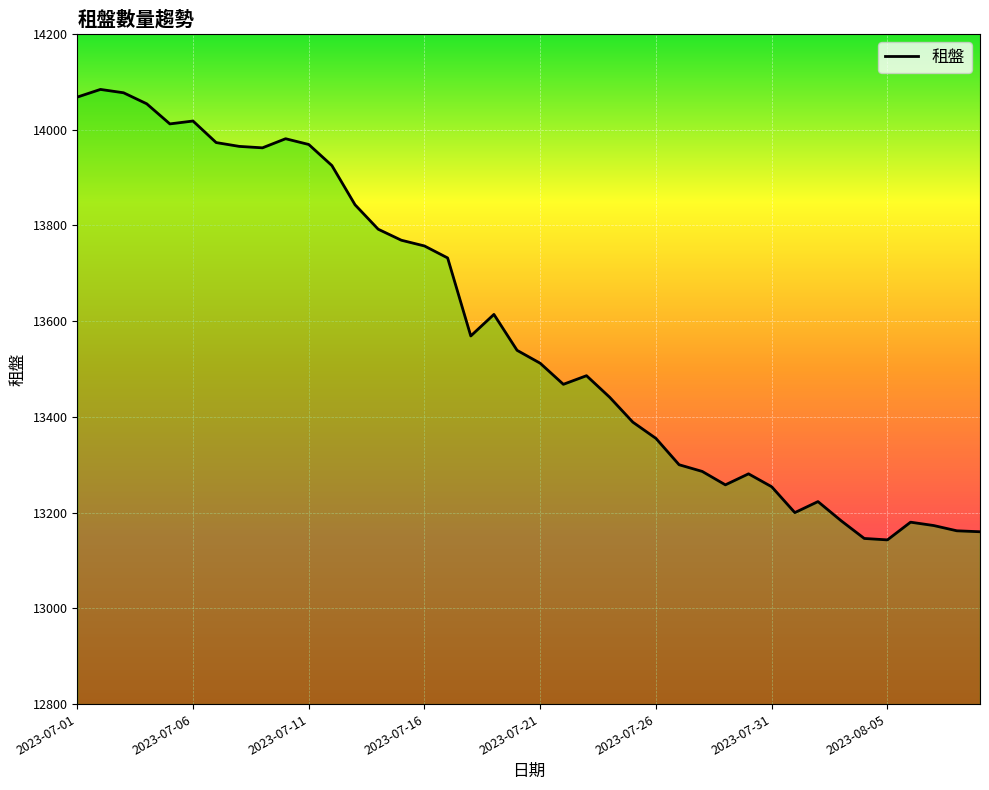

What is the minimum value shown in the chart?

13143